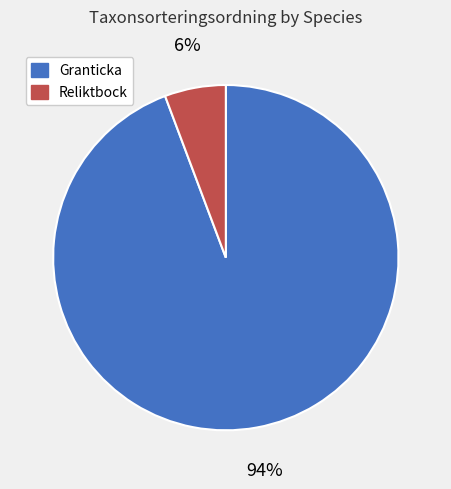

Do Reliktbock and Granticka together represent more than half of the pie?

Yes